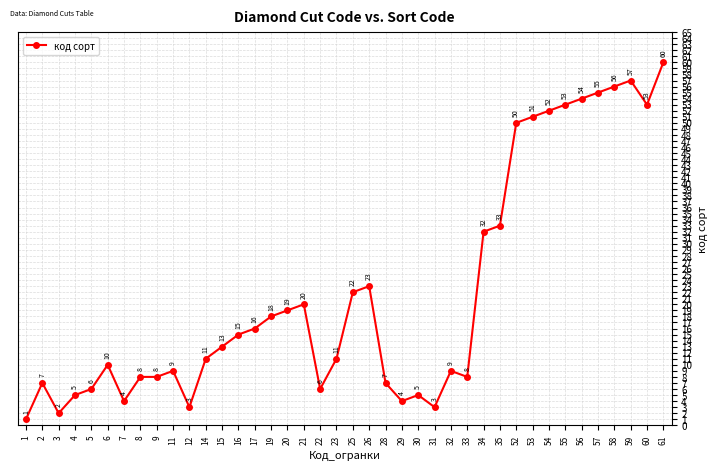

Where is the first local minimum?

3